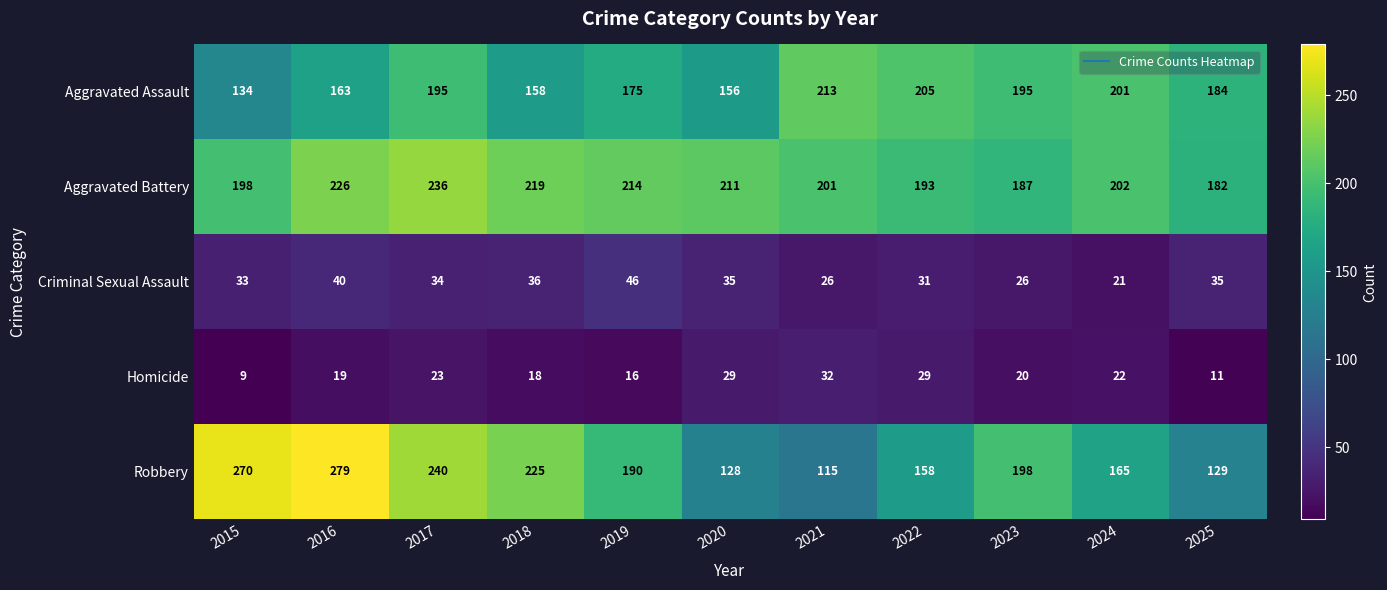

At 2018, list the series in order from largest to smallest.

Robbery, Aggravated Battery, Aggravated Assault, Criminal Sexual Assault, Homicide